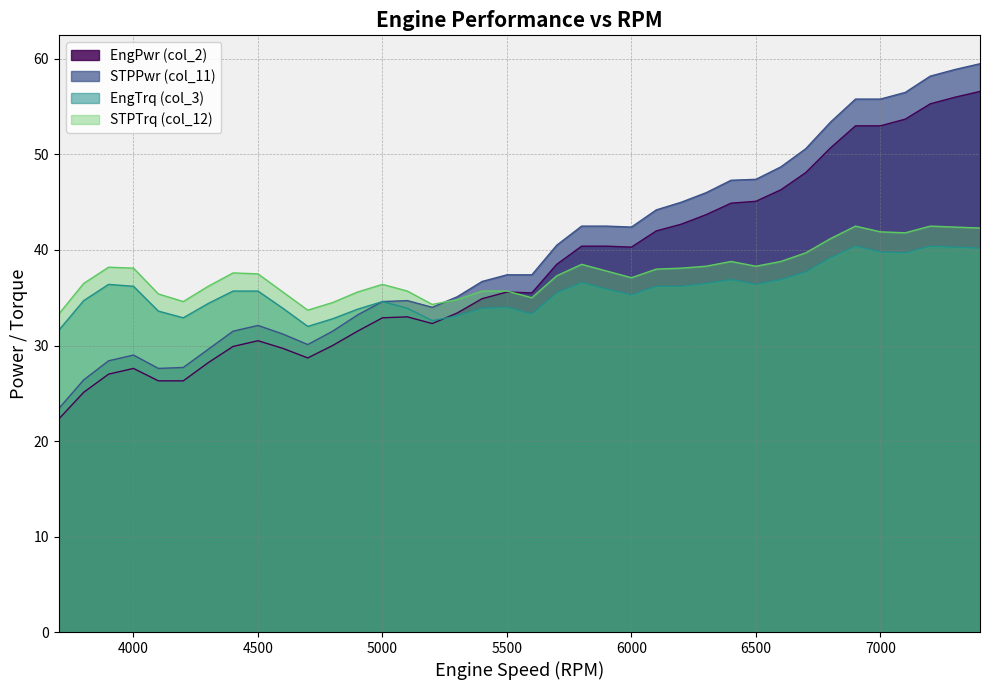

The EngSpd (col_10) series shows 48.9 at 4800. True or false?

False